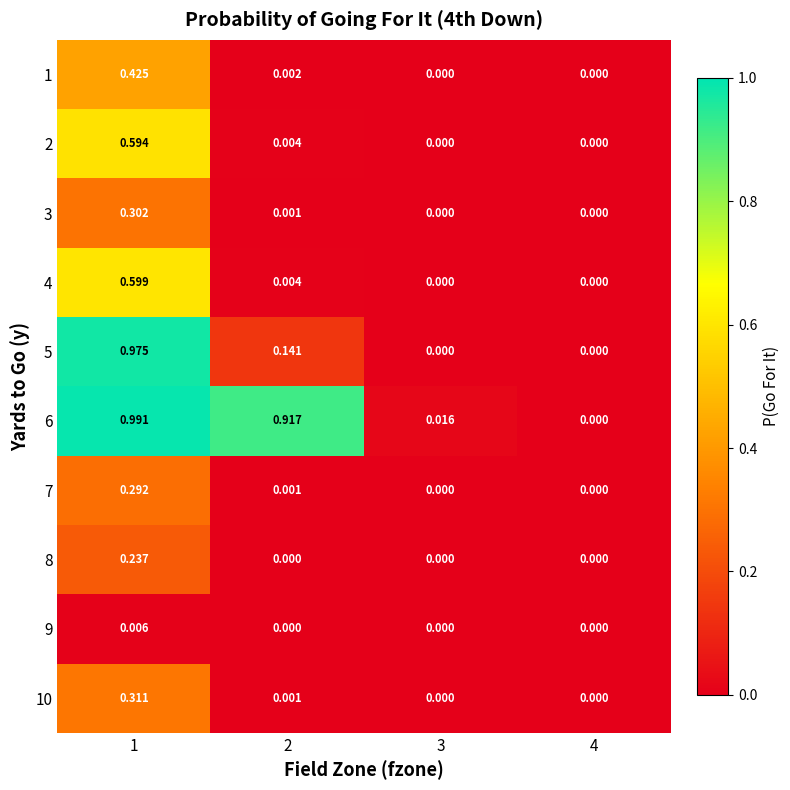

Count the number of categories in the chart.

4